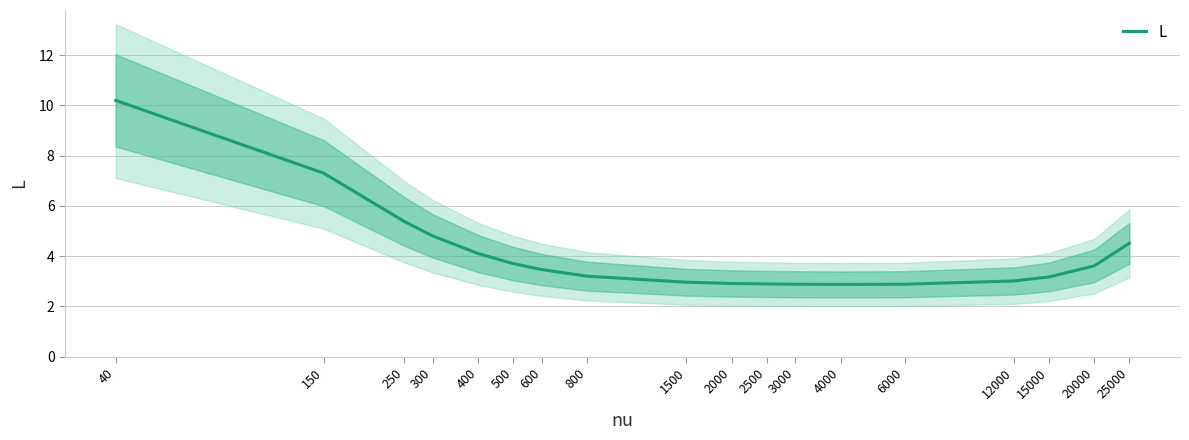

How many values are below 3?

6